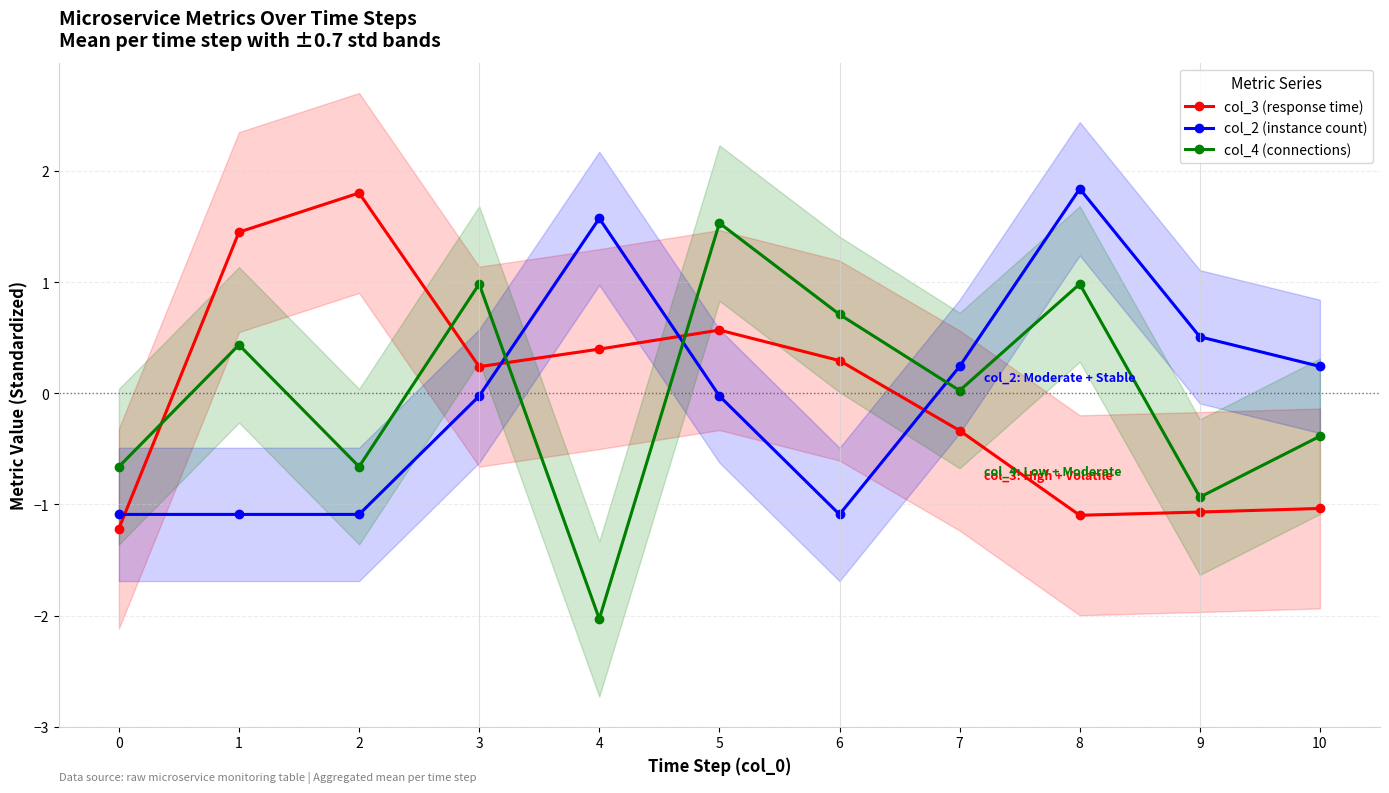

True or false: col_2 (instance count) has more than 2 points higher than both neighbors.

False